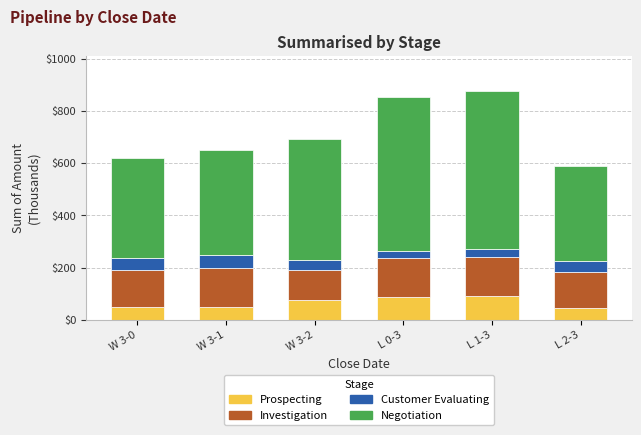

Does the chart contain any negative values?

No